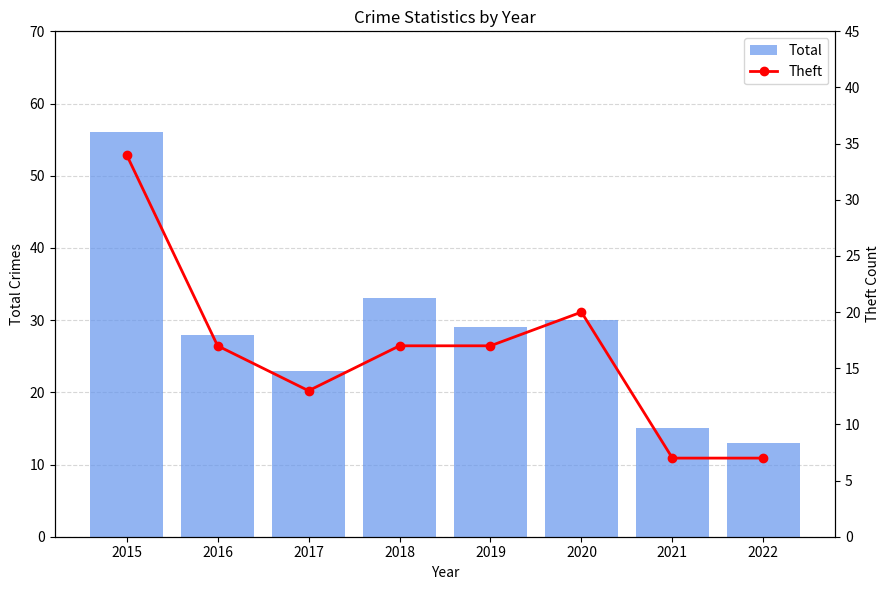

Reading left to right, transcribe all the data shown in this chart.

Total: 2015=56	2016=28	2017=23	2018=33	2019=29	2020=30	2021=15	2022=13
Theft: 2015=34	2016=17	2017=13	2018=17	2019=17	2020=20	2021=7	2022=7